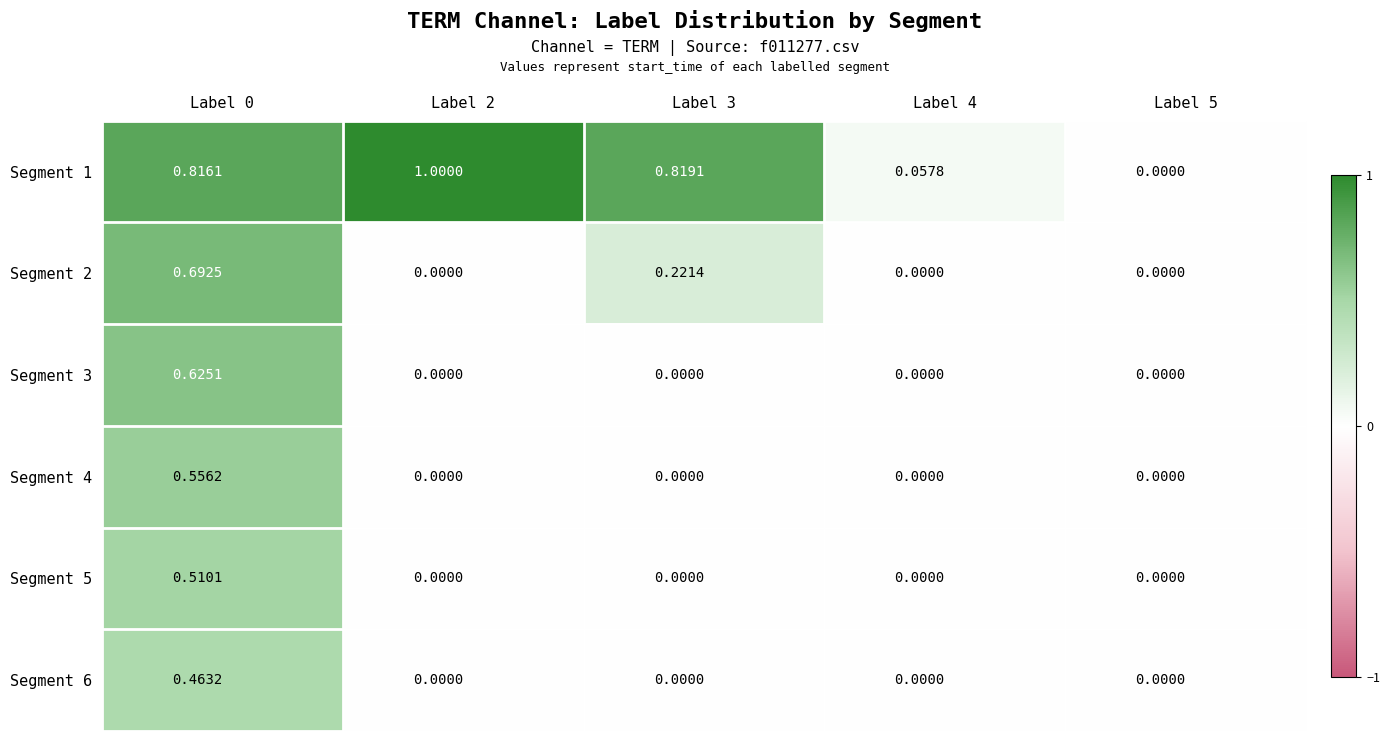

Count the number of data series in this chart.

6